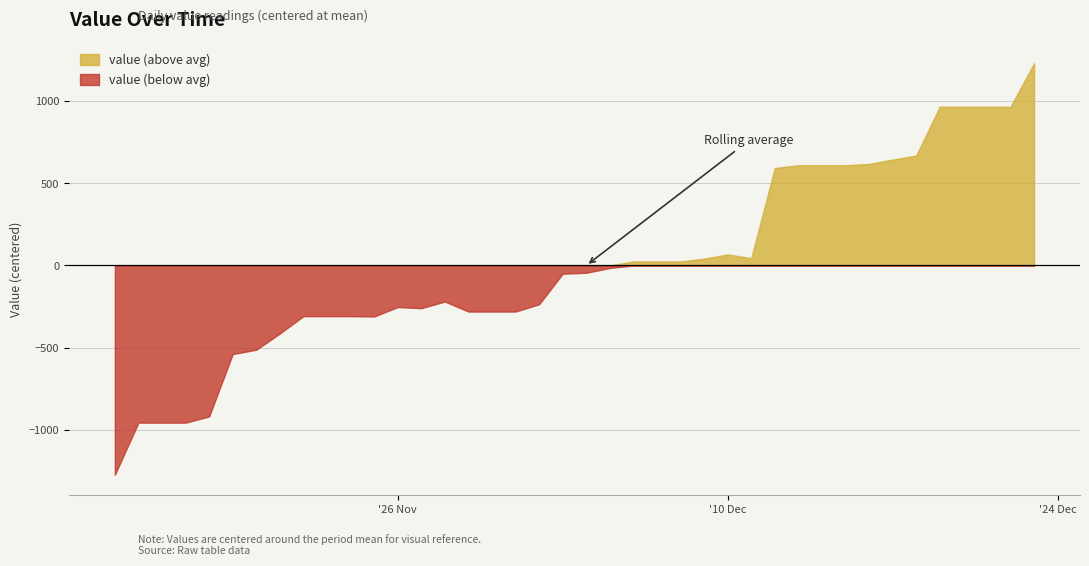

At which label does the data first exceed 2464?

04-12-2019